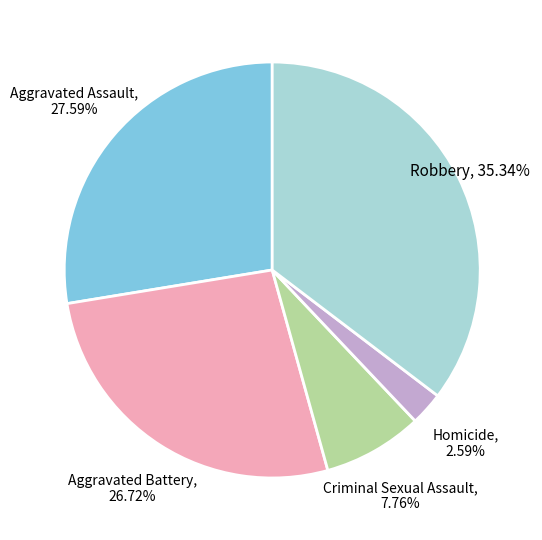

To the nearest percent, what is the difference between the largest and smallest slice percentages?

33%